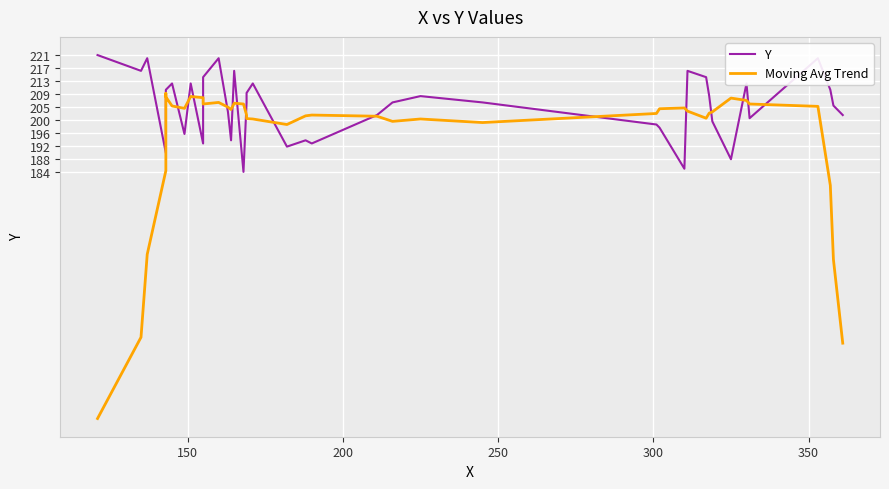

How many values in the Y series exceed 206?

18